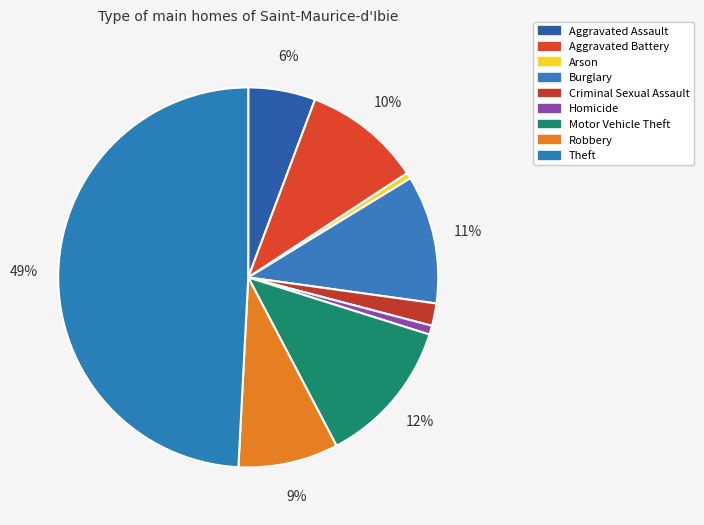

Is the sum of Arson and Burglary greater than half?

No